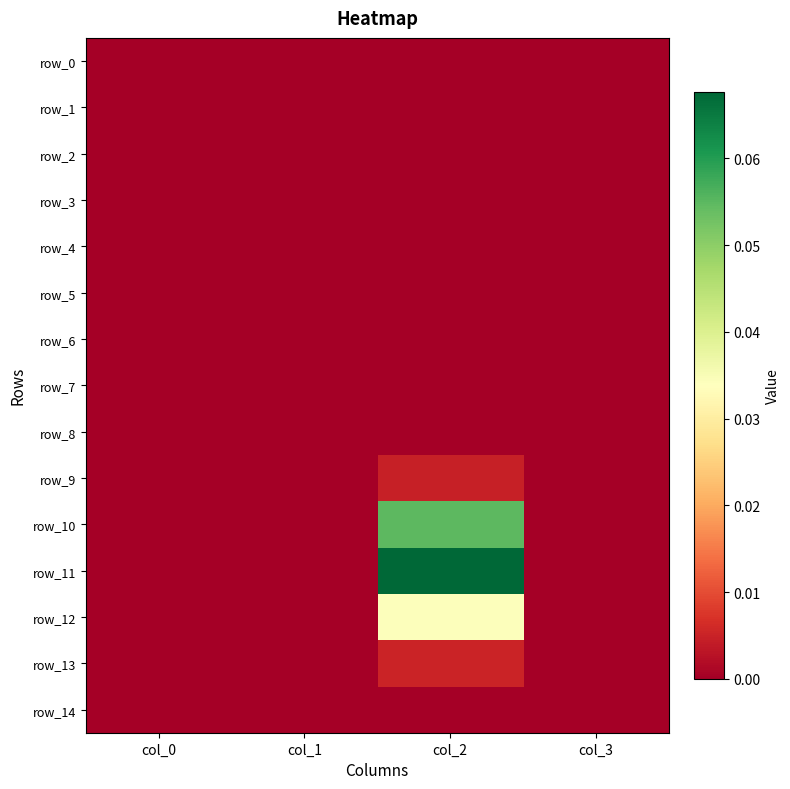

At which label is row_11 closest to 0?

col_0